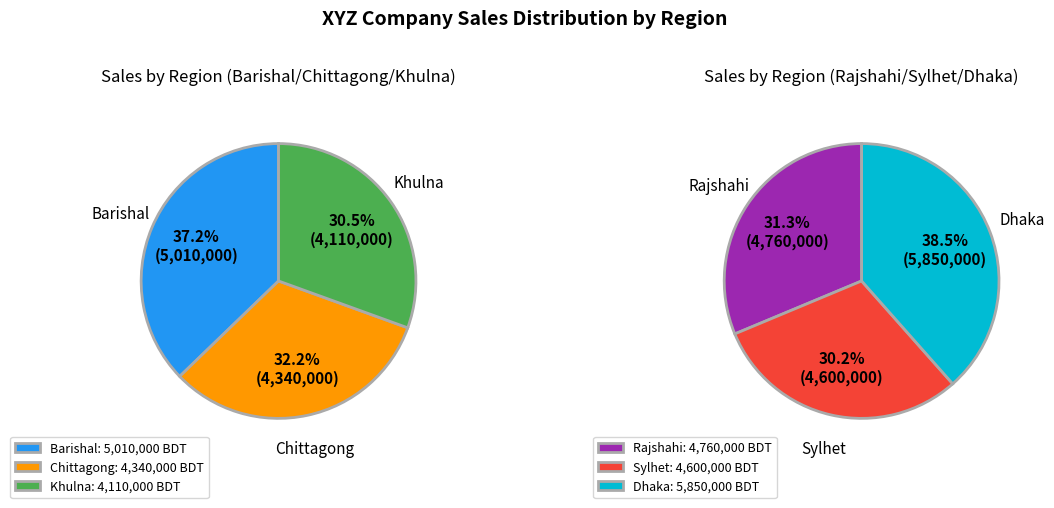

How many segments does this pie chart have?

6